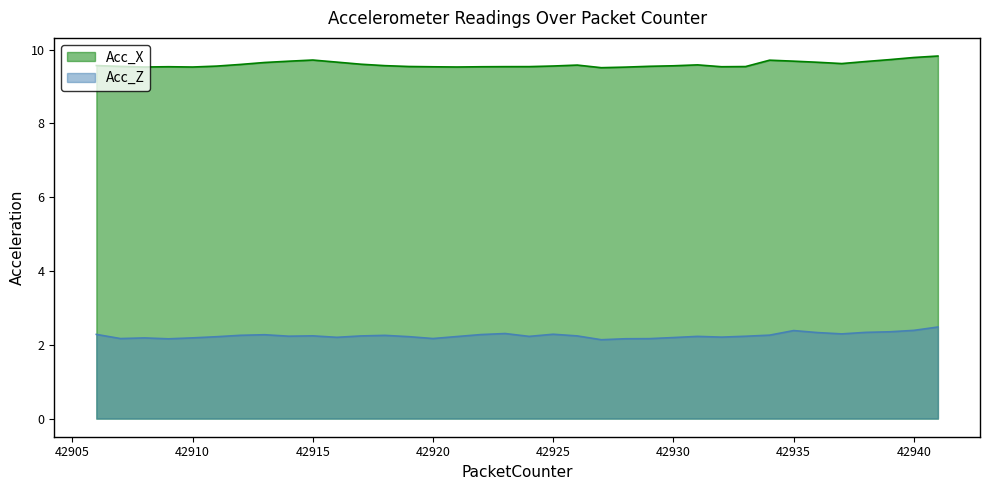

What is the minimum value shown in the chart?

2.1